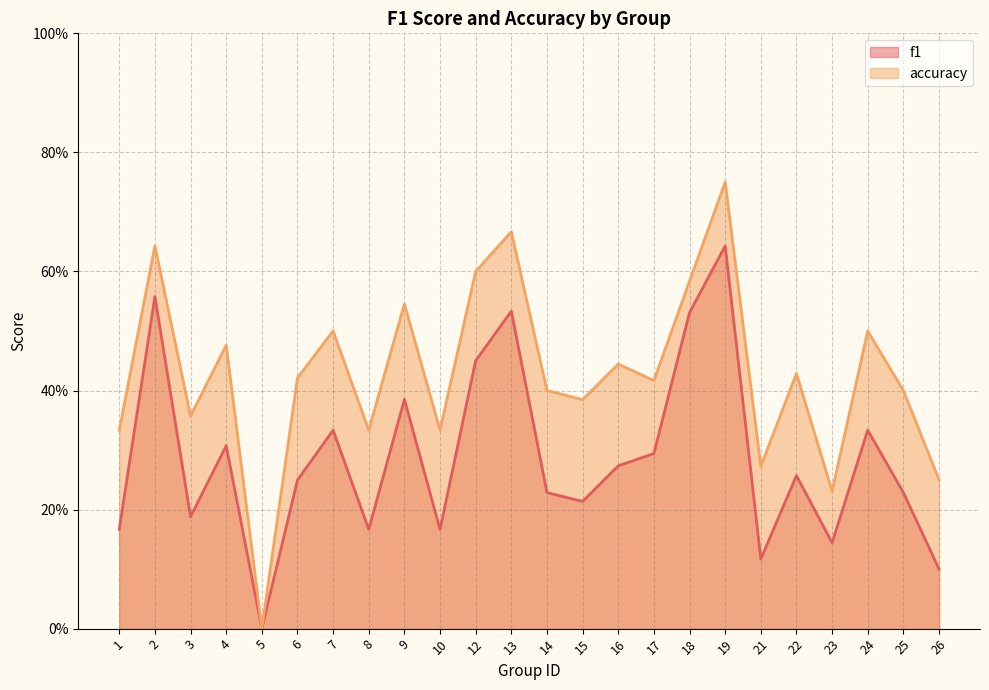

List the labels in order of accuracy value, largest first.

19, 13, 2, 12, 18, 9, 7, 24, 4, 16, 22, 6, 17, 14, 25, 15, 3, 1, 8, 10, 21, 26, 23, 5